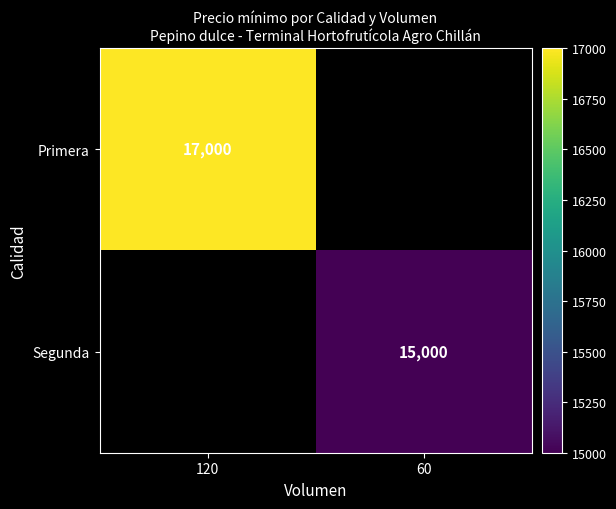

Which has a higher value, 60 or 120?

120